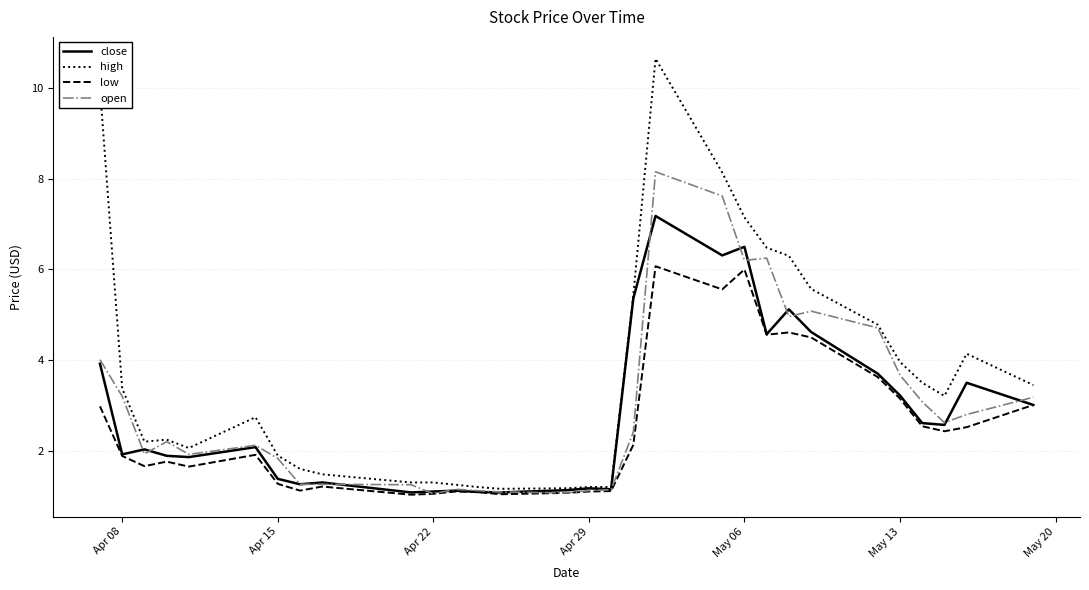

Which series has the largest range (max minus min)?

high